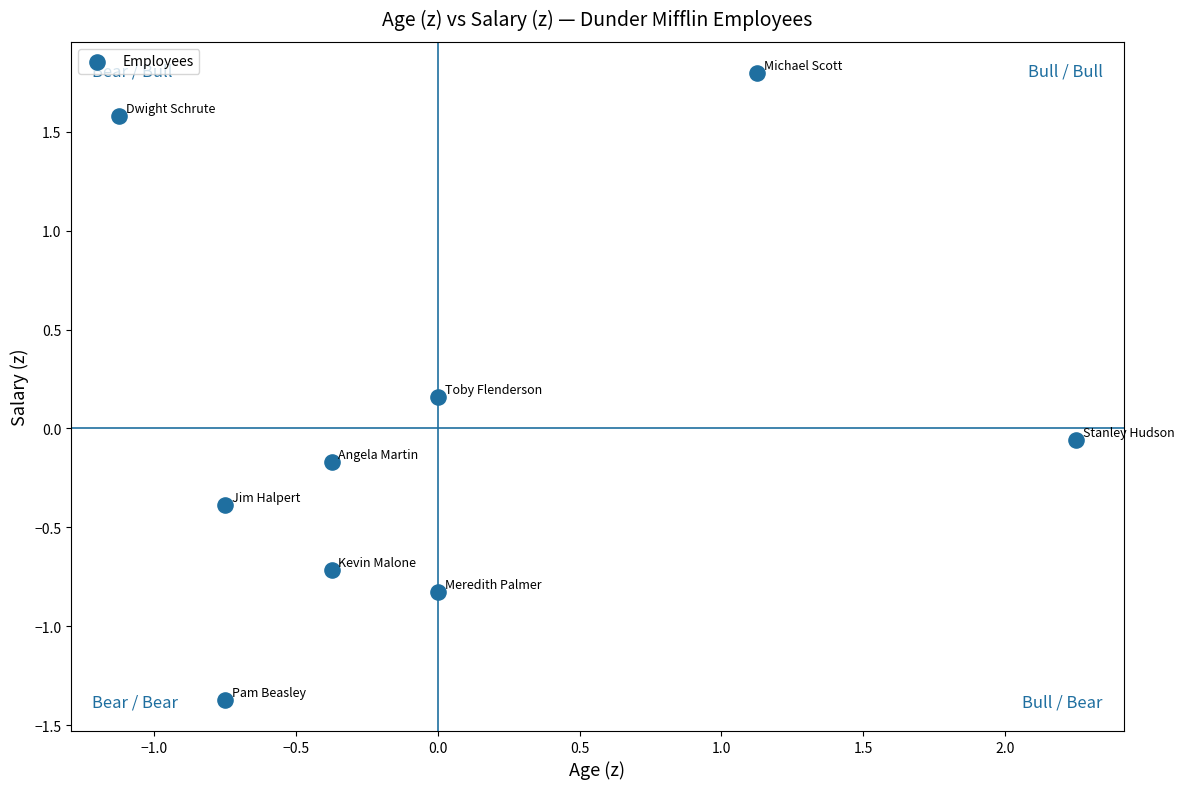

What is the range of Y values (max minus min)?

3.2